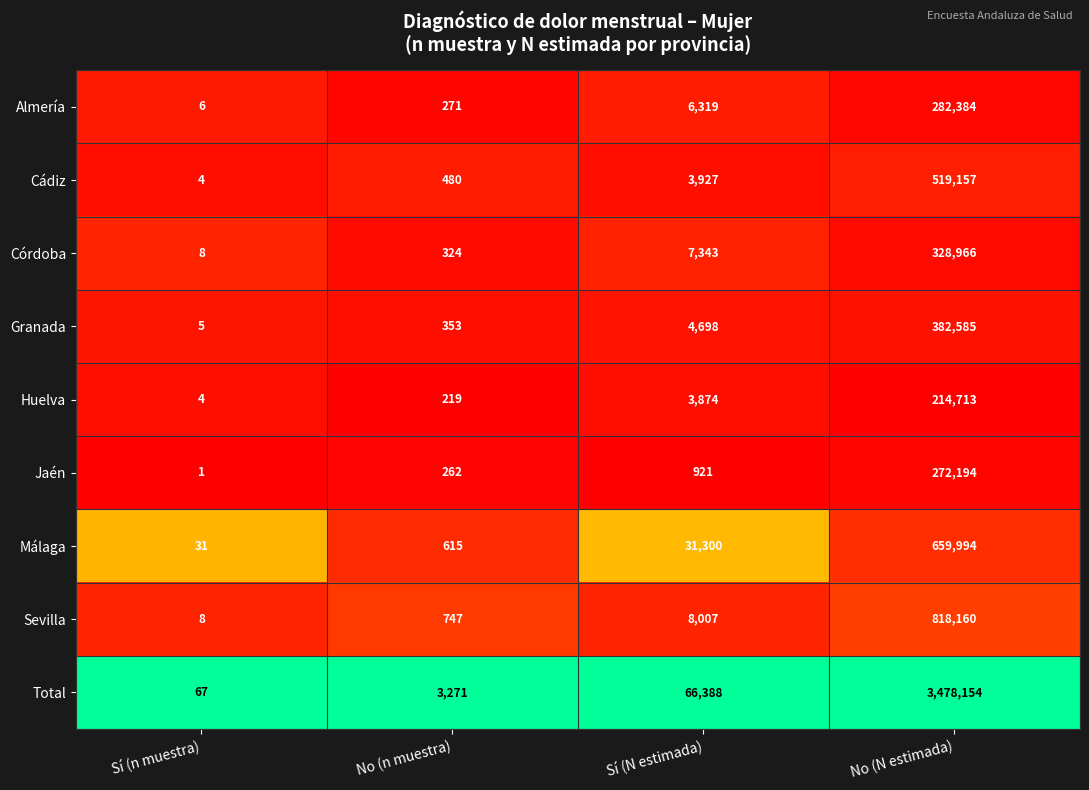

Which label corresponds to the smallest value in the chart?

Sí (n muestra)